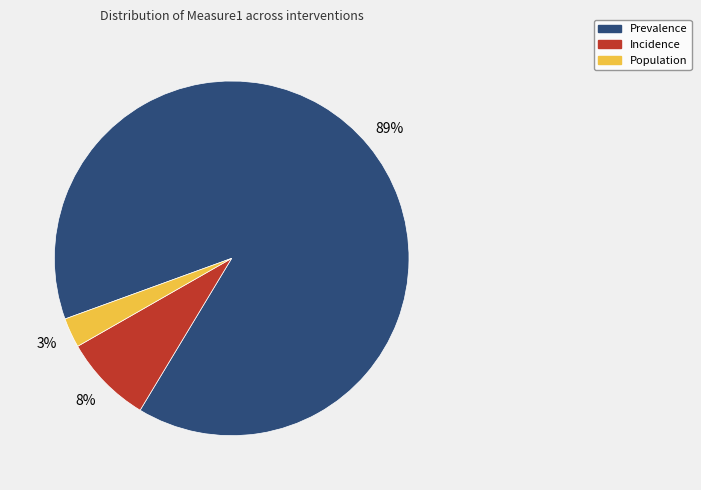

How many segments does this pie chart have?

3